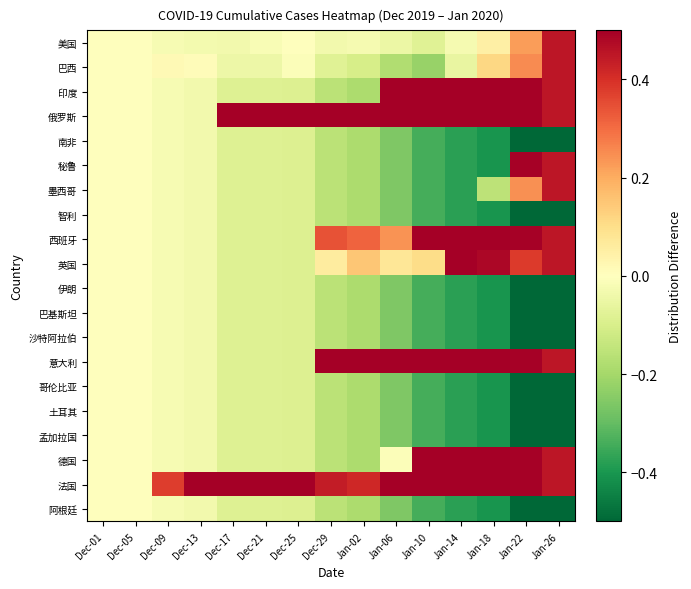

List the series in order of their peak value, lowest first.

南非, 智利, 伊朗, 巴基斯坦, 沙特阿拉伯, 哥伦比亚, 土耳其, 孟加拉国, 阿根廷, 美国, 巴西, 墨西哥, 秘鲁, 英国, 西班牙, 德国, 法国, 印度, 意大利, 俄罗斯